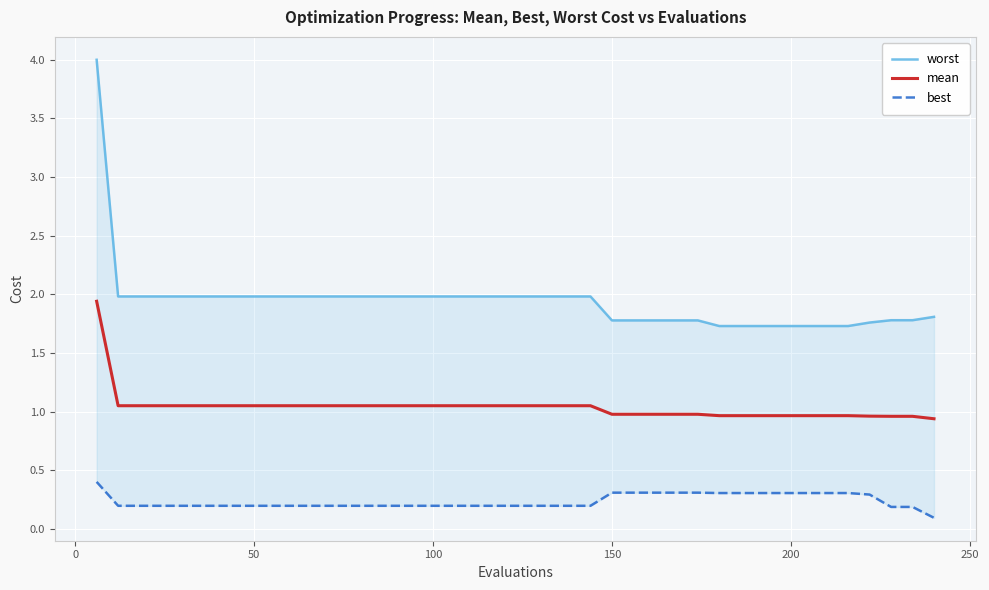

Is it true that best equals 0.6 at −50?

False